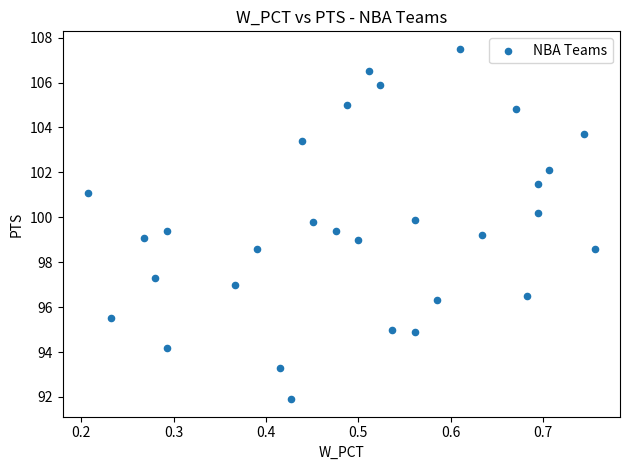

What is the range of Y values (max minus min)?

15.6